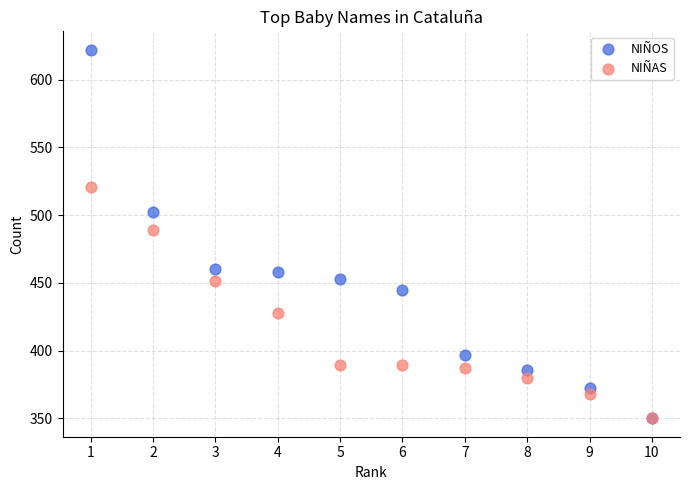

Which series has the largest Y range (max minus min)?

NIÑOS